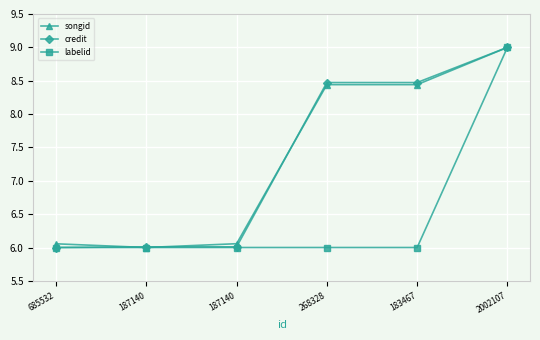

How many data points in credit are less than 8?

3